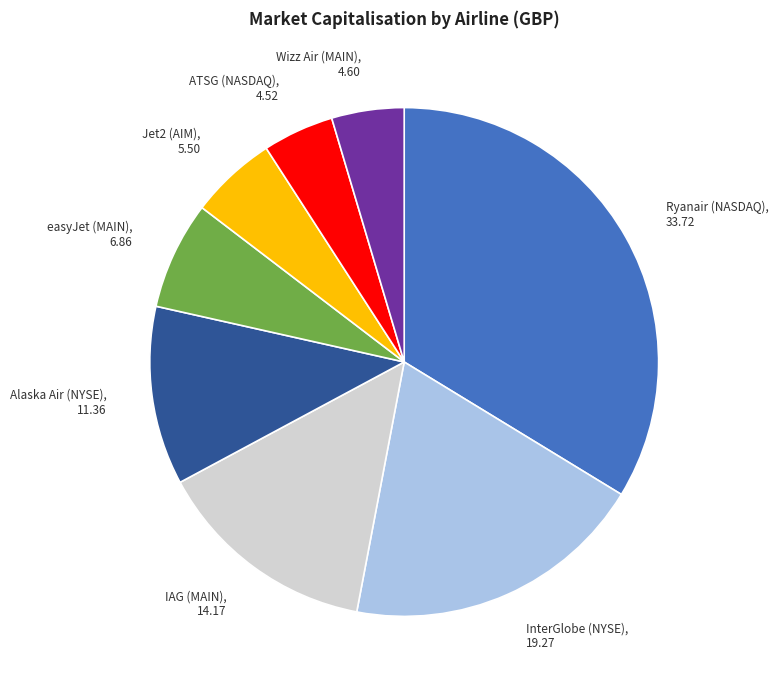

True or false: IAG (MAIN) accounts for 6% of the total.

False